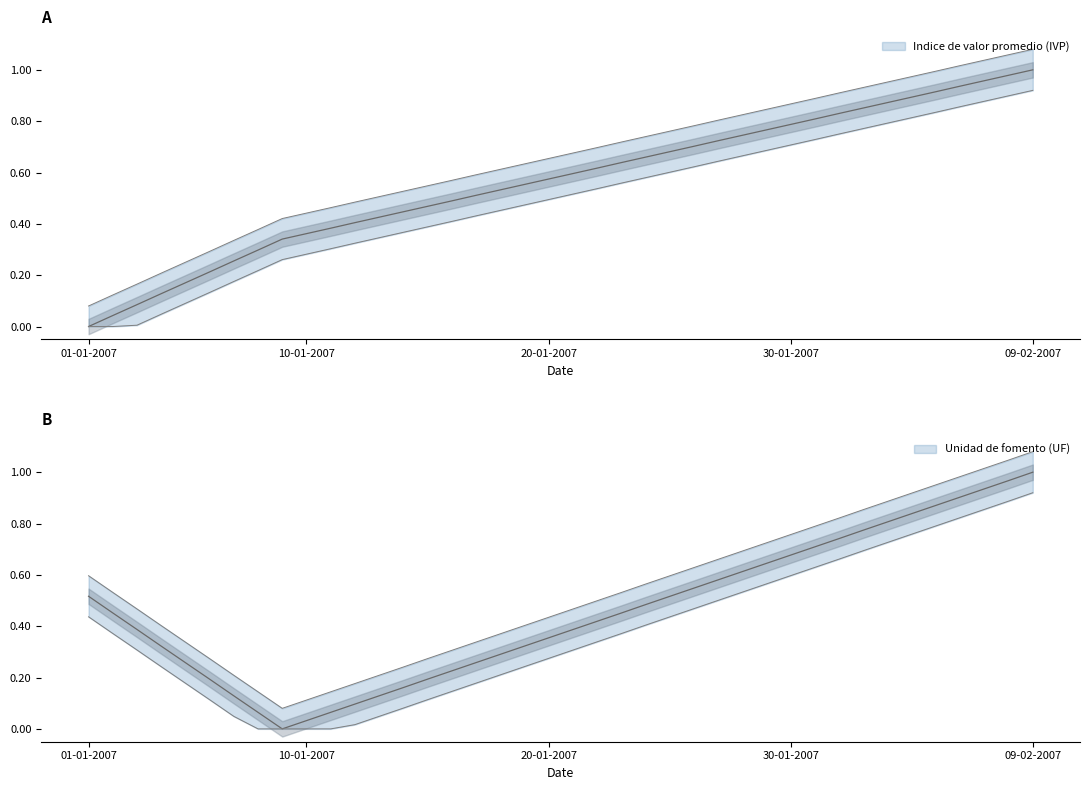

Rank the series by their maximum value, from highest to lowest.

Unidad de fomento (UF), Indice de valor promedio (IVP)